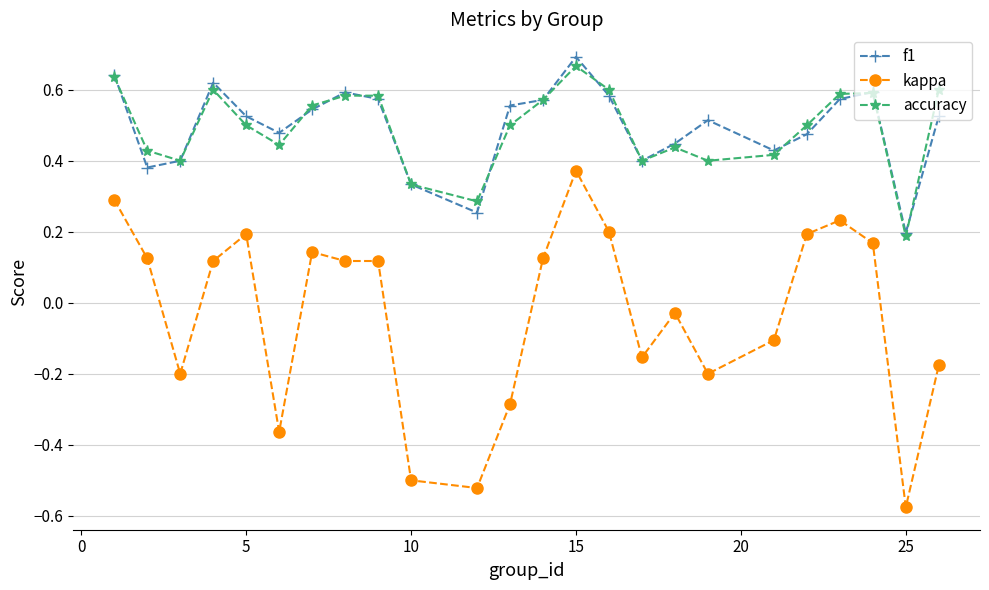

How many lines are shown in the chart?

3